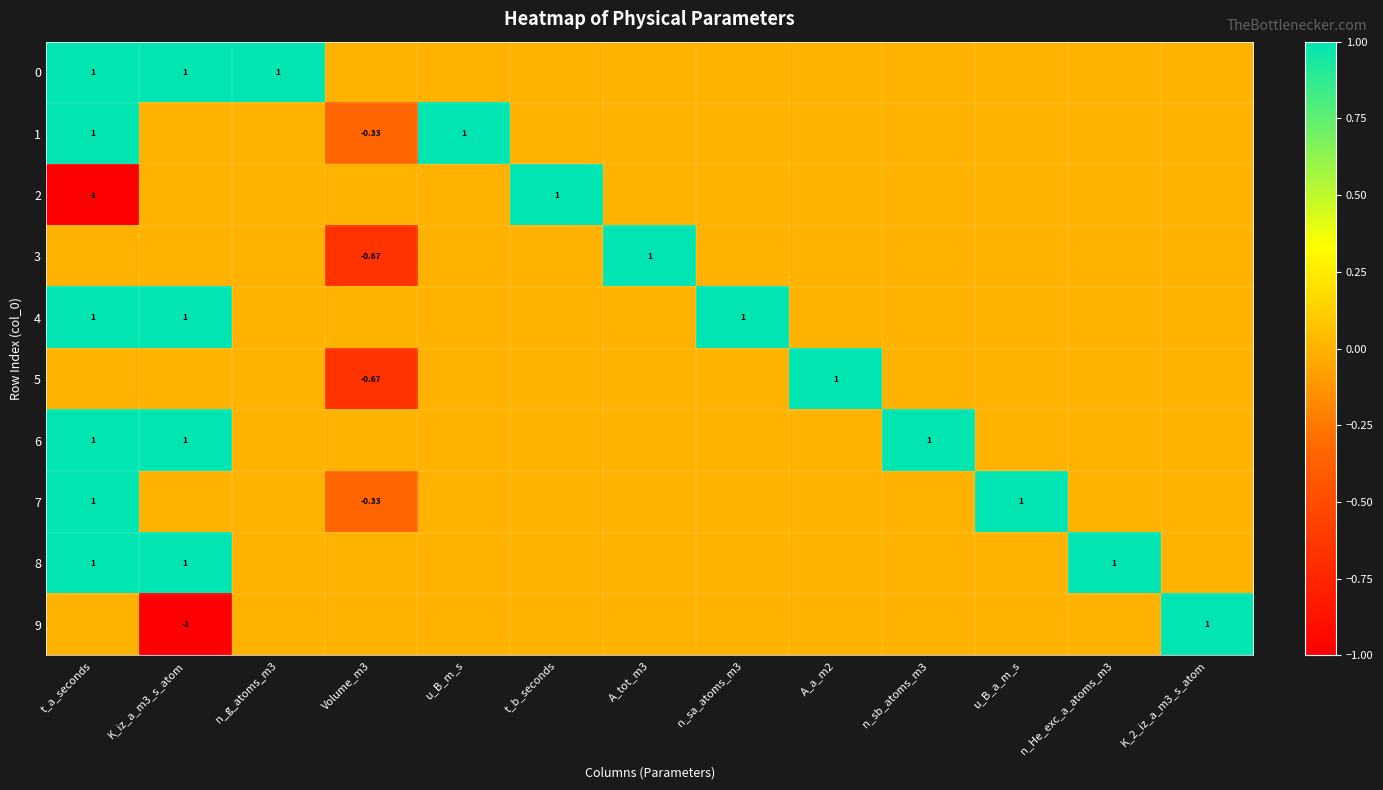

How many values in 2 are below zero?

1